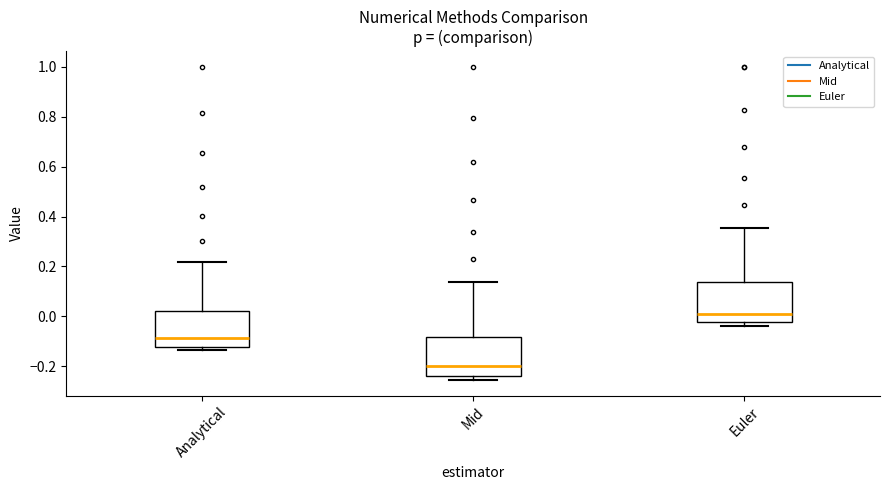

Reading left to right, read every box against the y-axis: the position of its median line, the range the box covers, and the ends of its whiskers. The values are not printed on the chart, so give them approximately, as read against the axis.

Analytical: median -0.08, box -0.12 to 0.02, whiskers -0.14 to 0.22
Mid: median -0.20, box -0.24 to -0.08, whiskers -0.26 to 0.14
Euler: median 0.00, box -0.02 to 0.14, whiskers -0.04 to 0.36